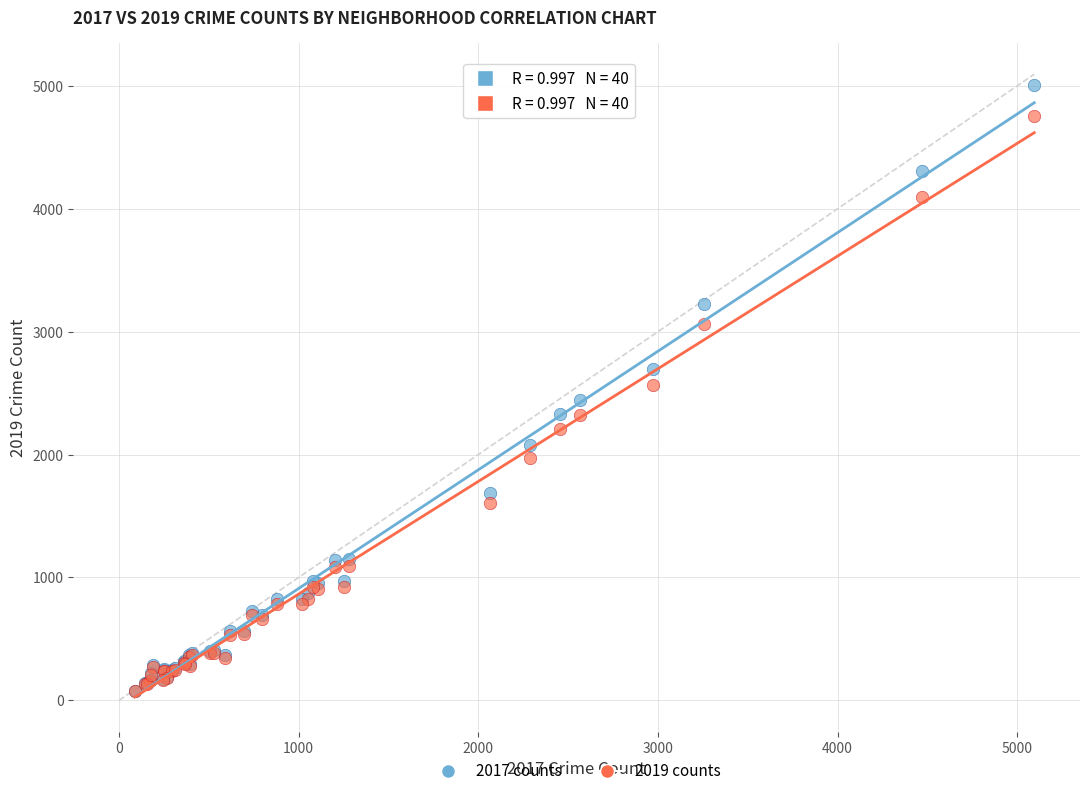

Which series has the largest Y range (max minus min)?

2017 counts